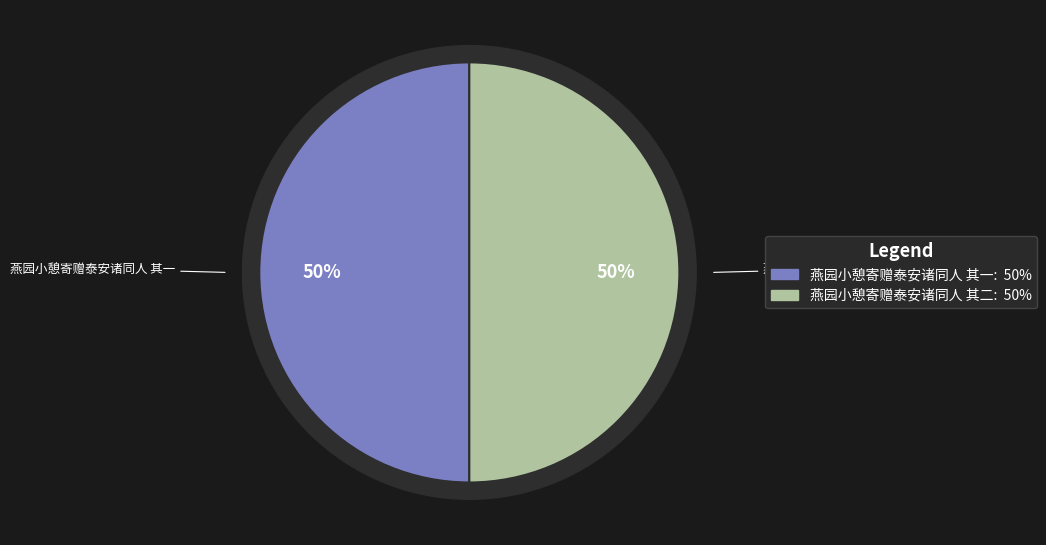

Is there a majority slice in this chart?

Yes